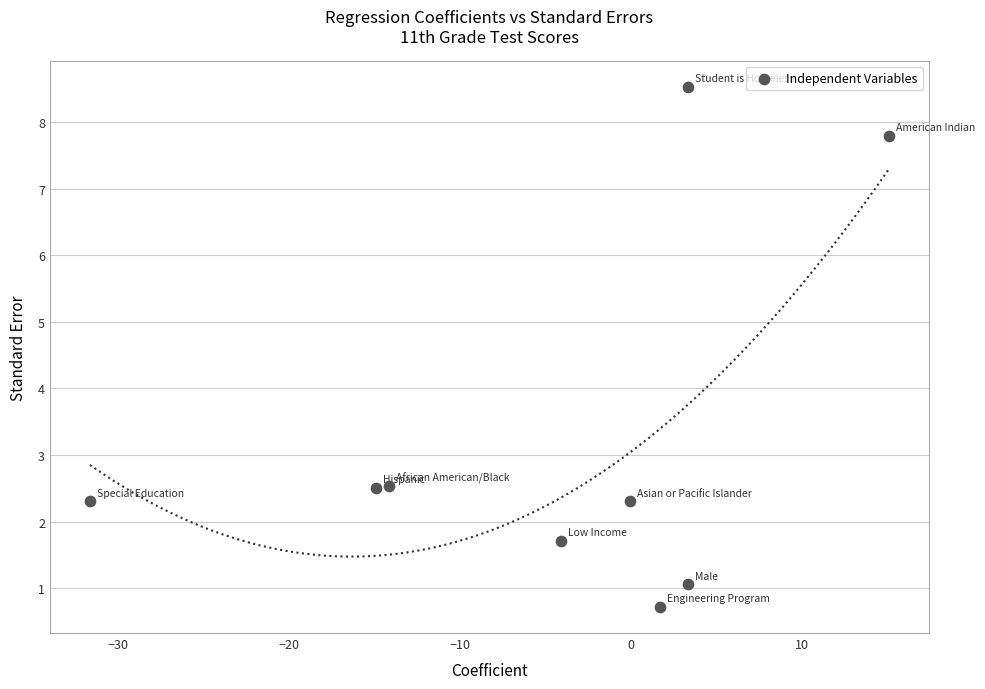

What is the range of Y values (max minus min)?

7.8